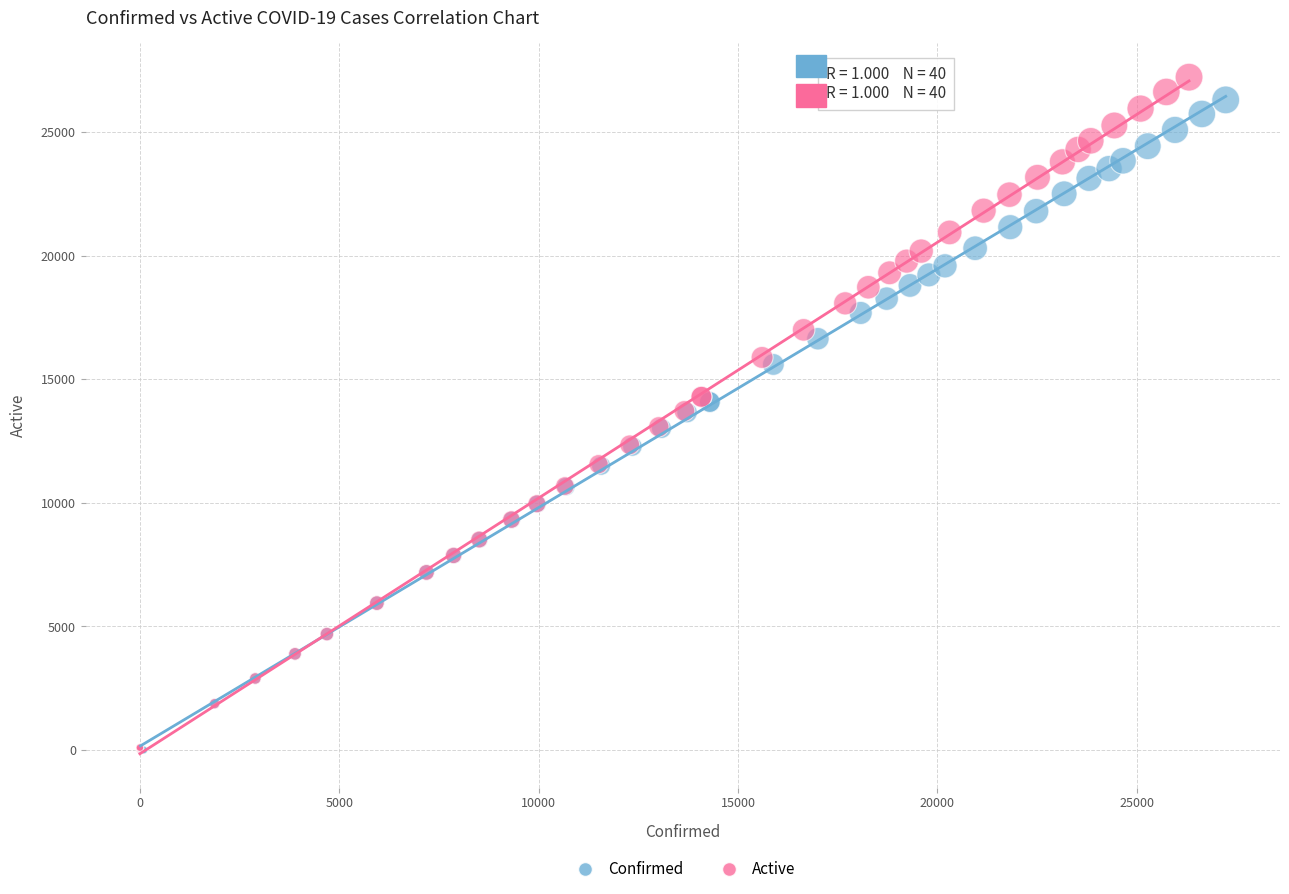

Which series has the largest Y range (max minus min)?

Active